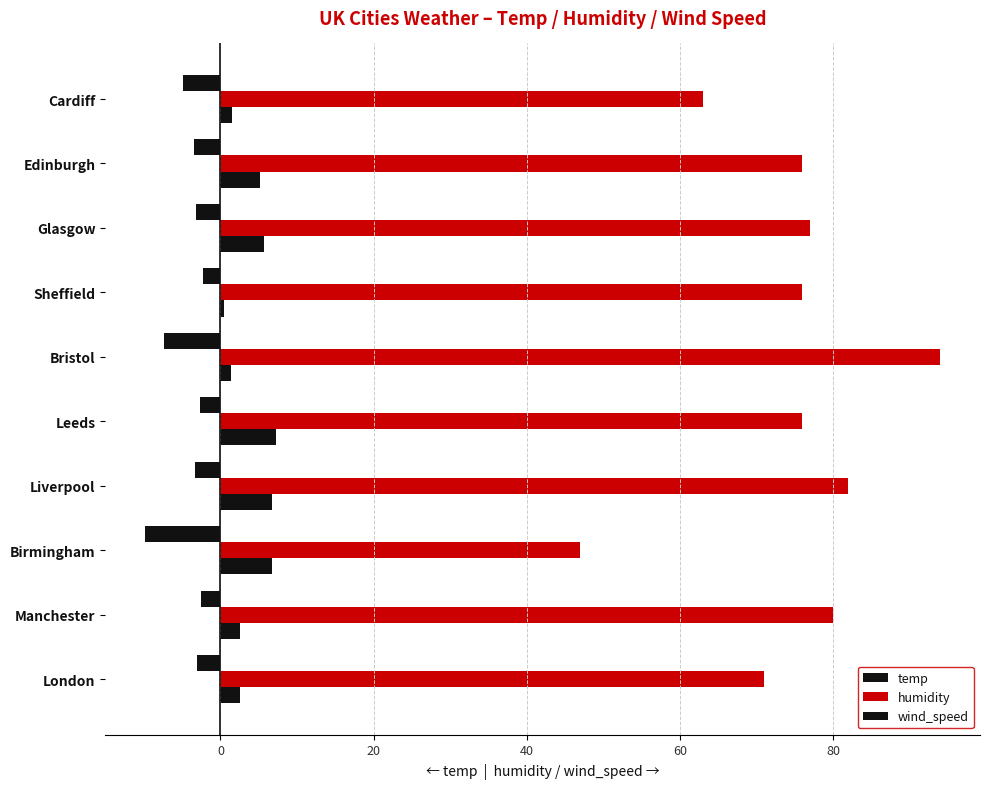

How many data points in wind_speed are less than 5?

5